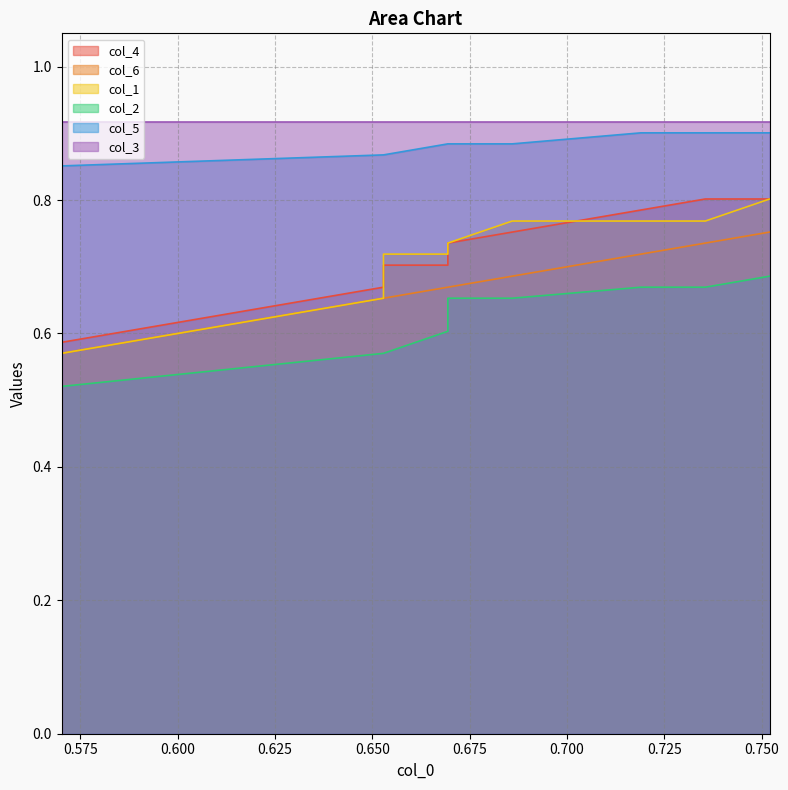

Which category has the highest value across all series?

0.700